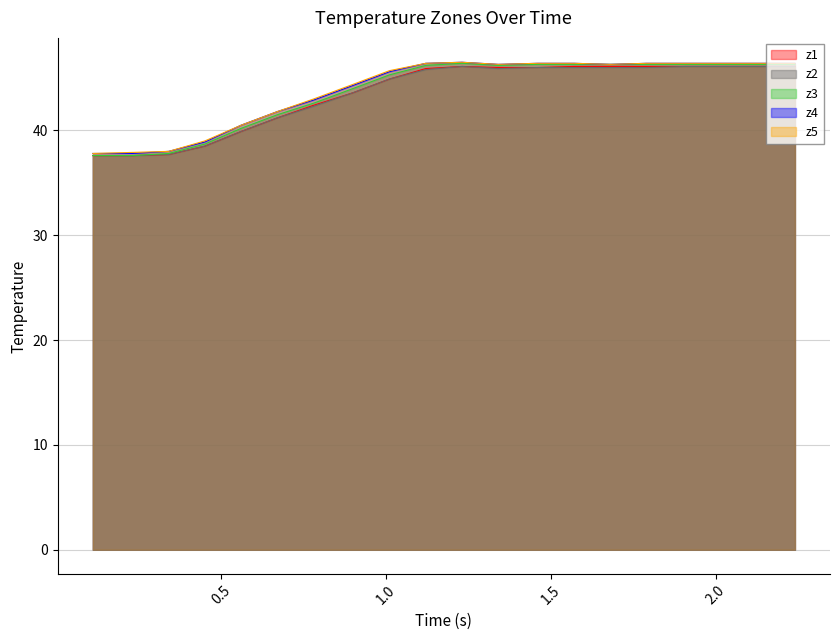

What is the maximum value for z1?

46.1